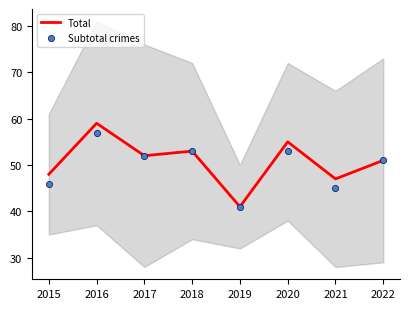

At how many categories does at least one series exceed 48?

5